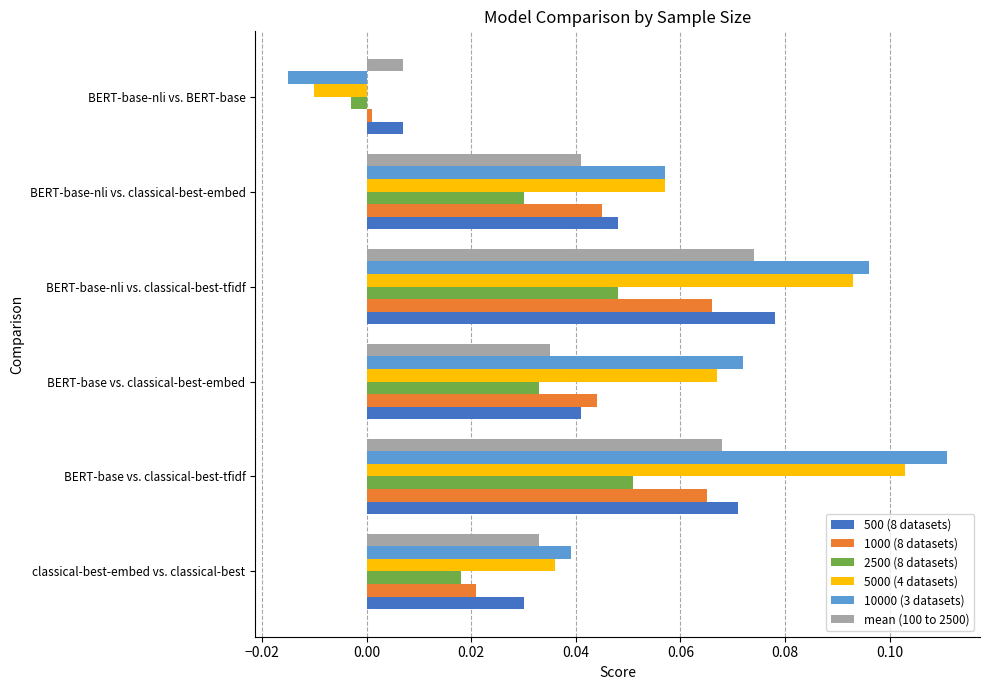

Which series changed the most between BERT-base vs. classical-best-tfidf and BERT-base vs. classical-best-embed?

10000 (3 datasets)